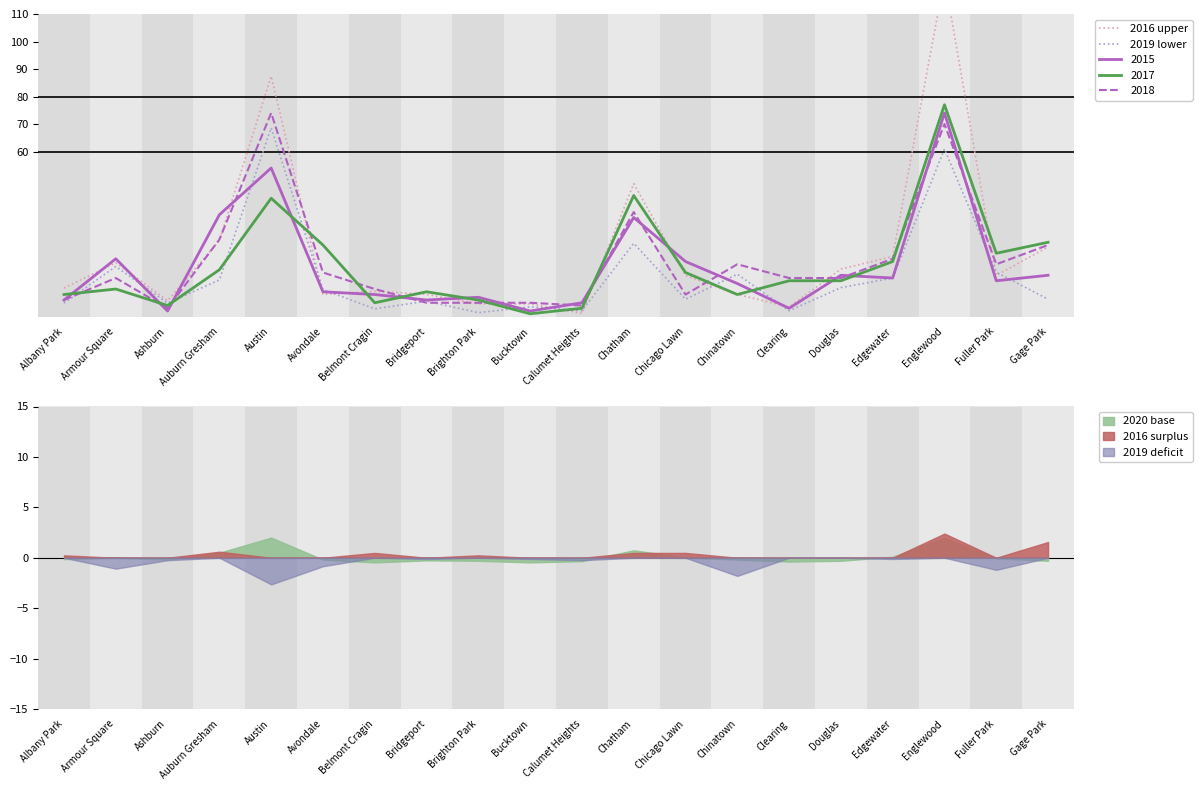

The value of 2015 at Clearing is 3.0. True or false?

True